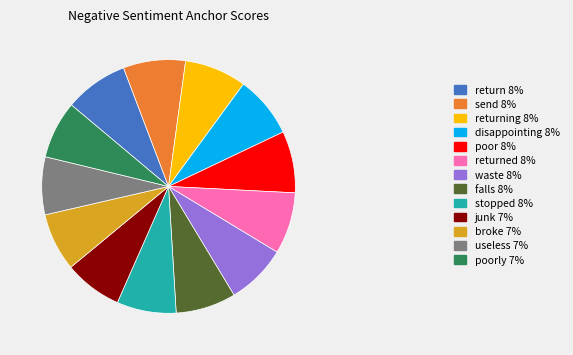

How many slices are in this pie chart?

13